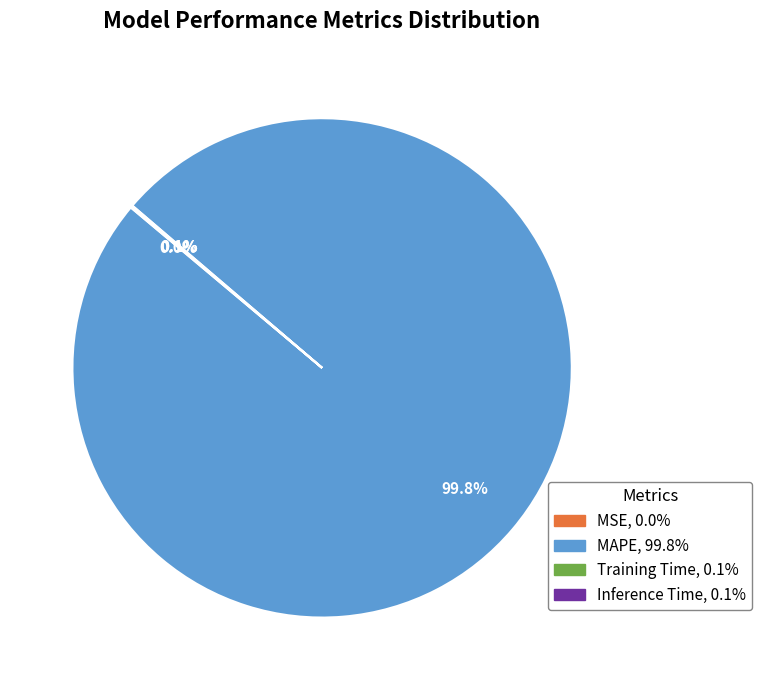

Which slice represents more than half of the pie?

MAPE